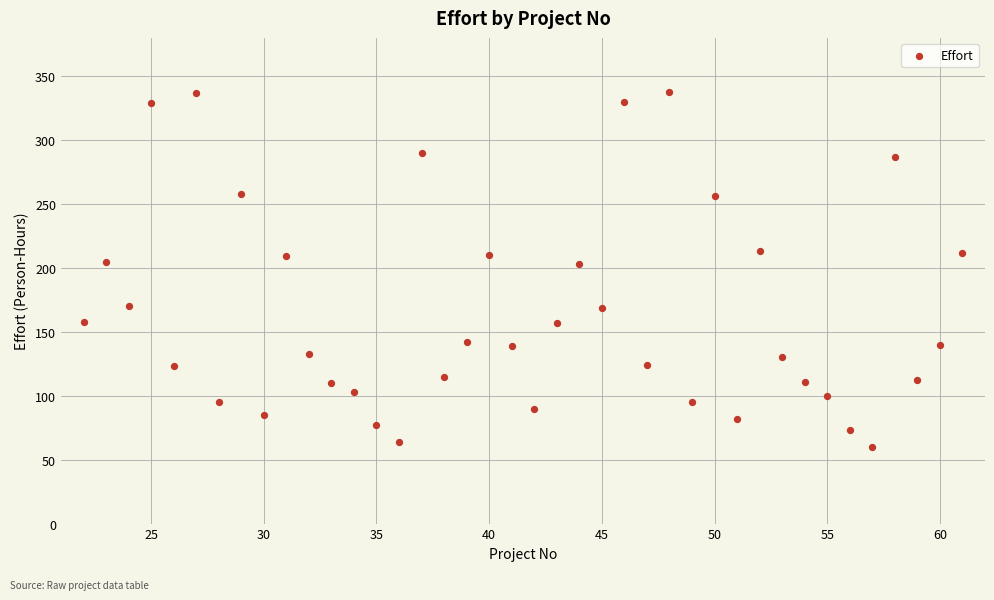

What is the range of X values (max minus min)?

39